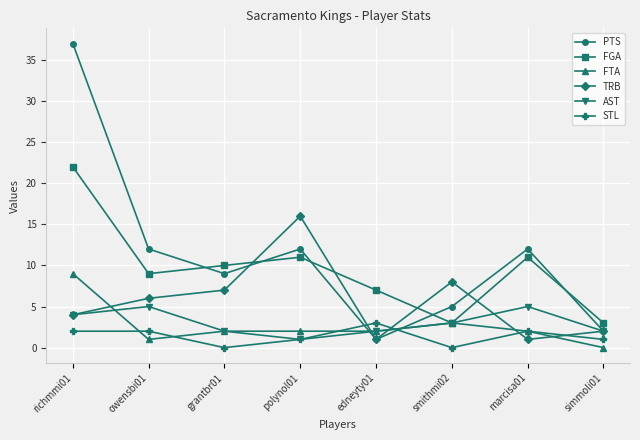

Does the chart display data point markers on the line(s)?

Yes